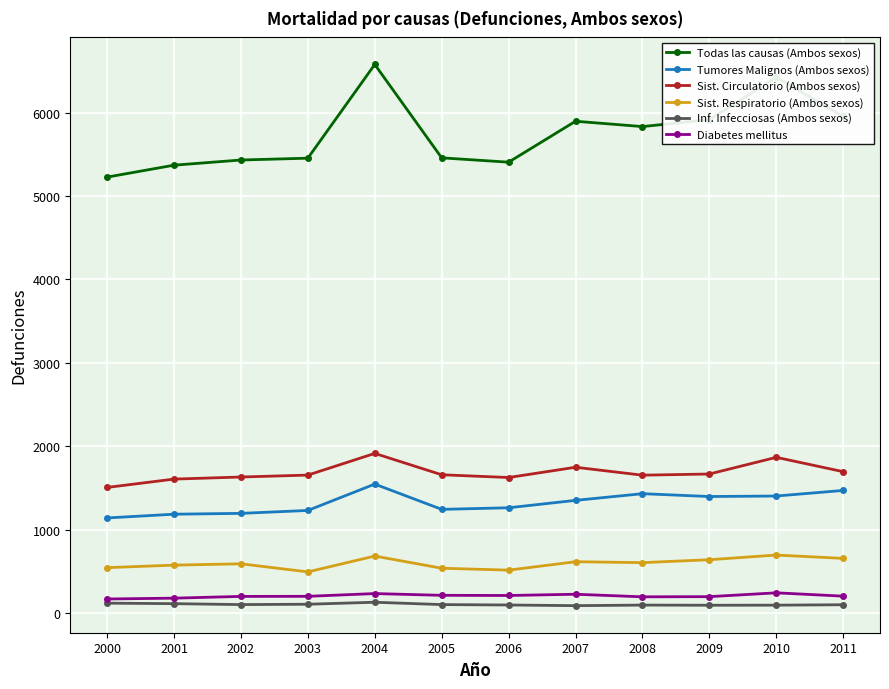

What is the highest value of the Todas las causas (Ambos sexos) series?

6579